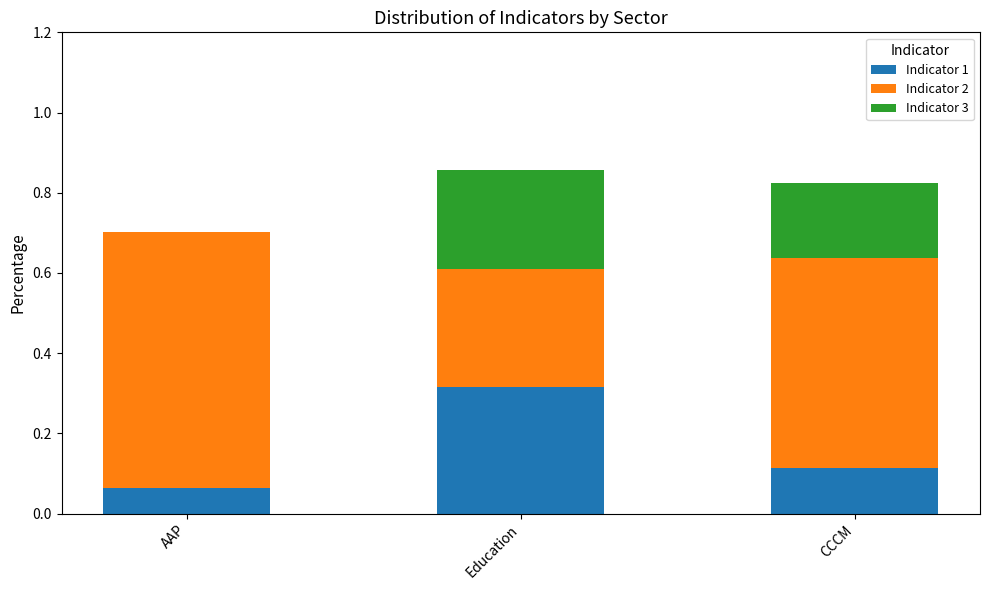

What is the total value across all series at AAP?

0.7